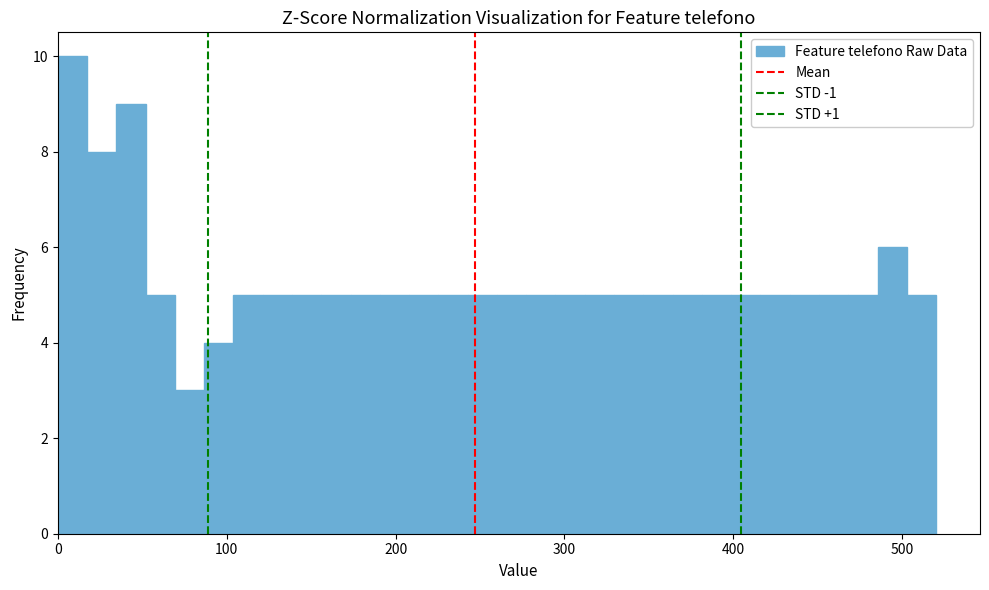

Read against the x-axis, roughly where is the centre of the tallest bar?

10